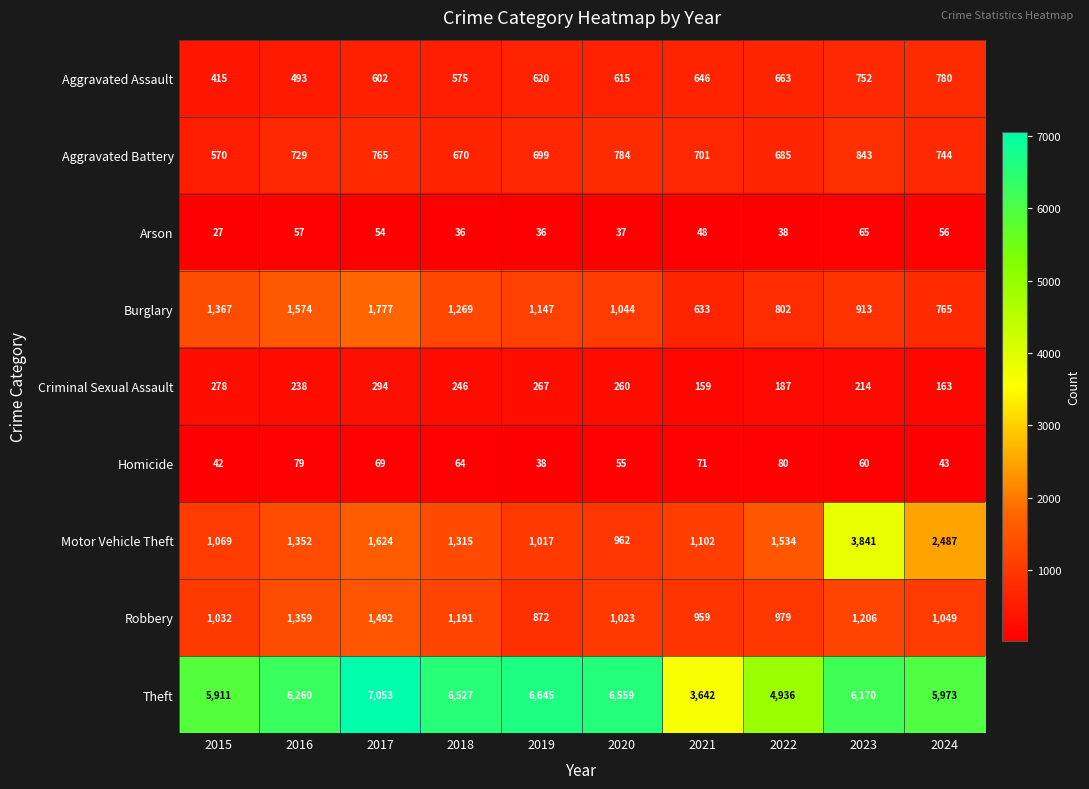

How many distinct data groups are displayed?

9